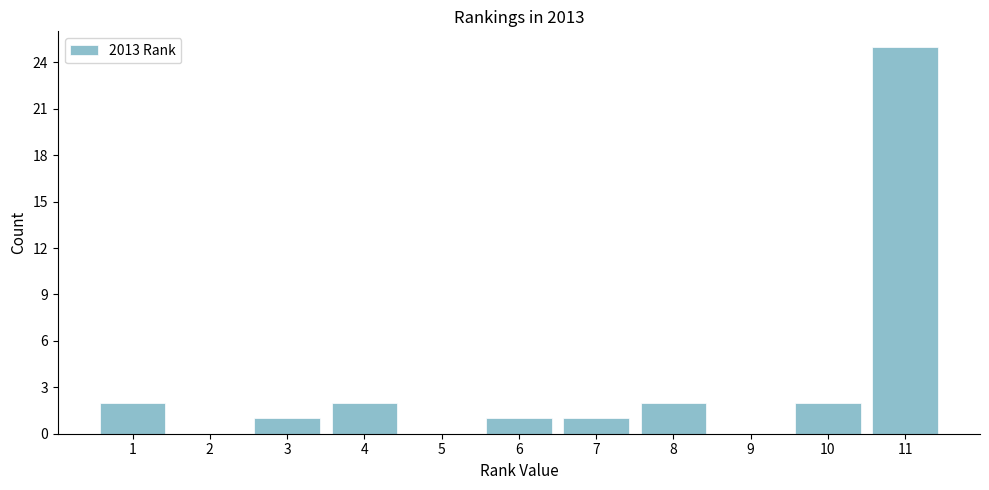

Reading left to right, what are all the values shown in this chart?

1=2	2=0	3=1	4=2	5=0	6=1	7=1	8=2	9=0	10=2	11=25